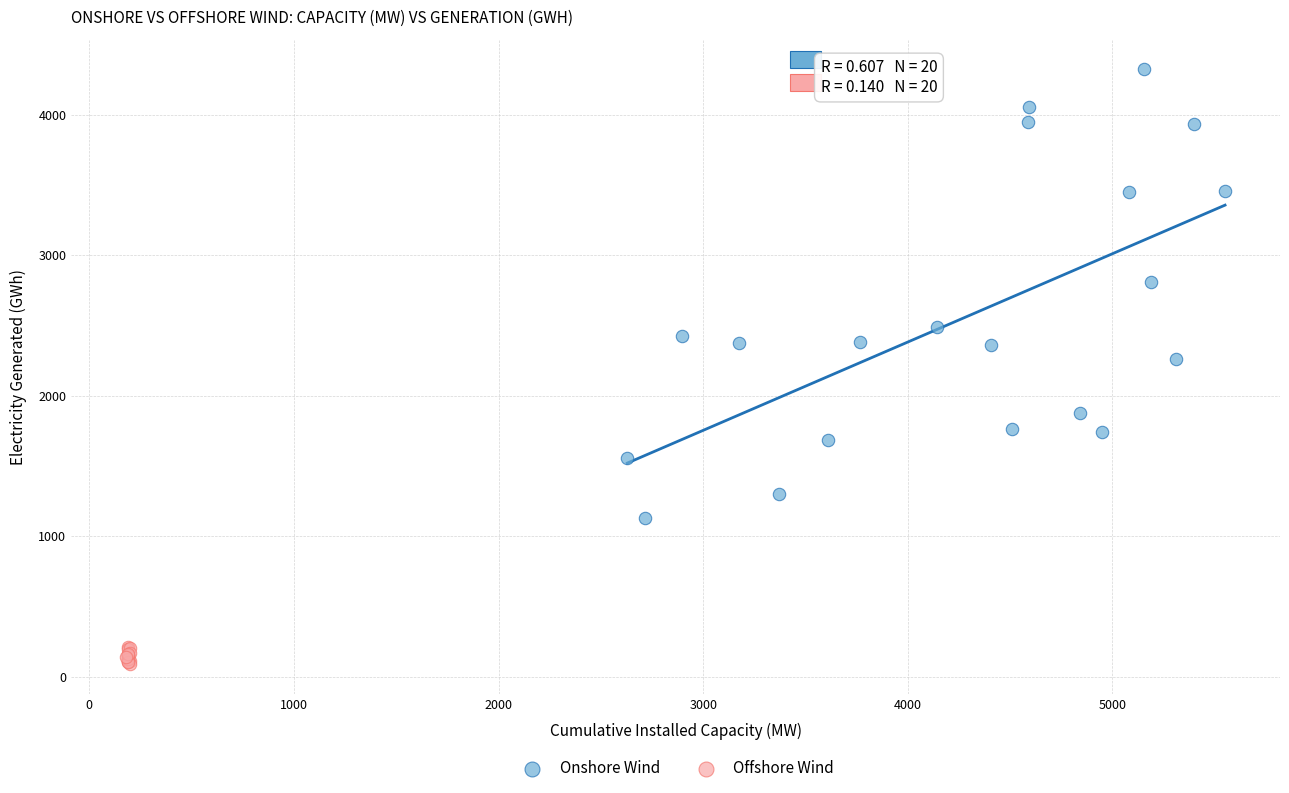

Which series reaches the minimum Y coordinate?

Offshore Wind